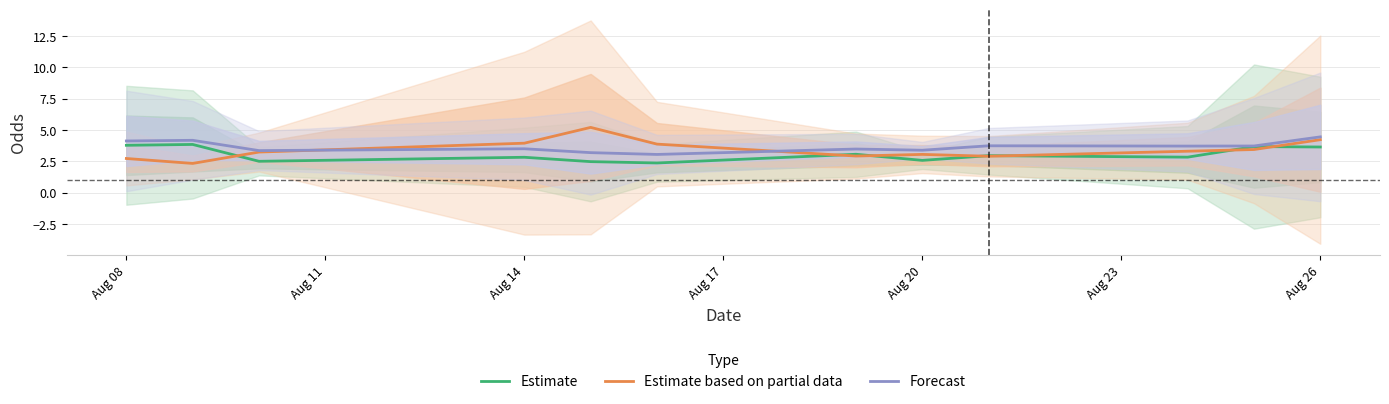

What is the difference between the maximum and minimum values in the Forecast series?

1.4